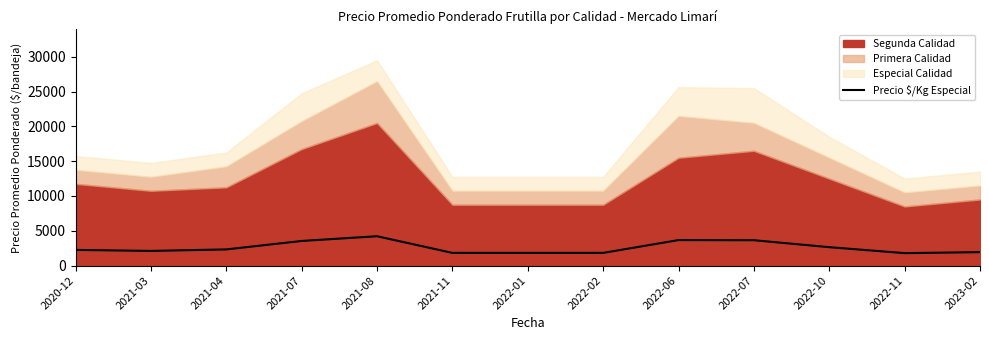

How many interior local valleys (lower than both neighbors) does the data have?

2